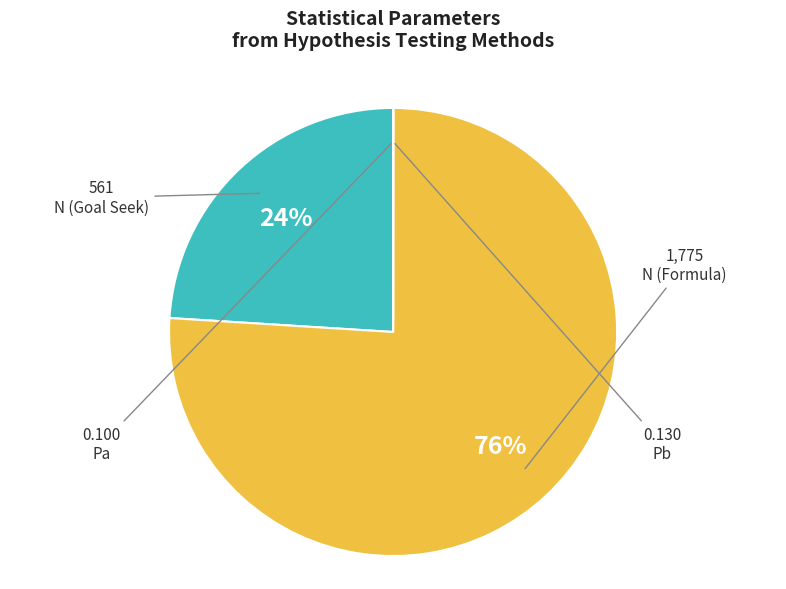

Is there a majority slice in this chart?

Yes